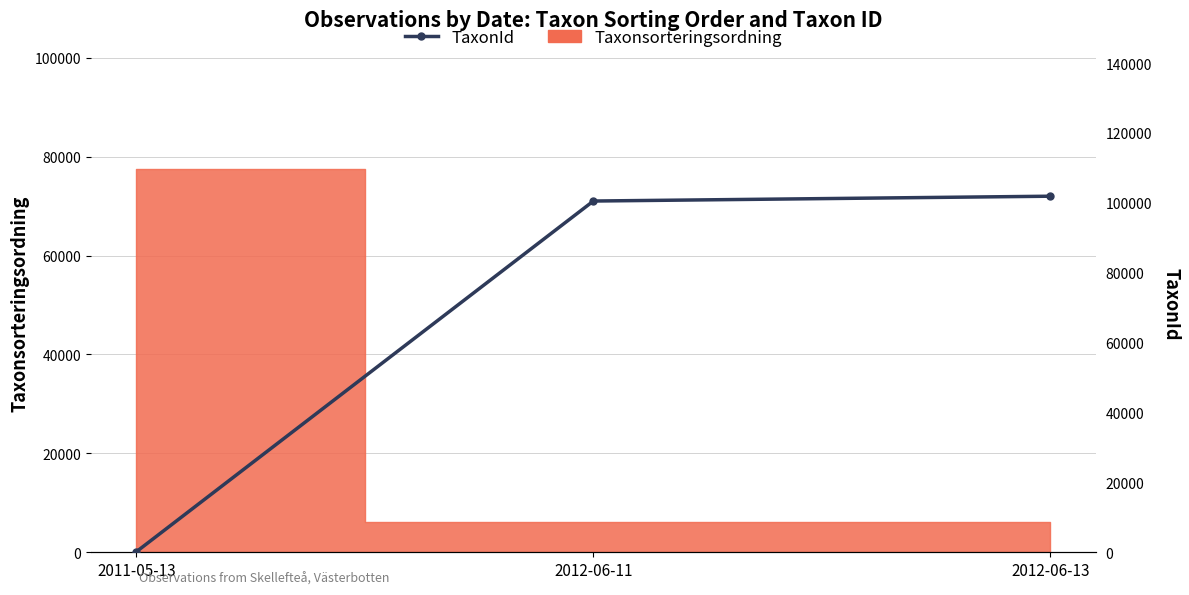

Rank the categories by value from lowest to highest.

2011-05-13, 2012-06-11, 2012-06-13